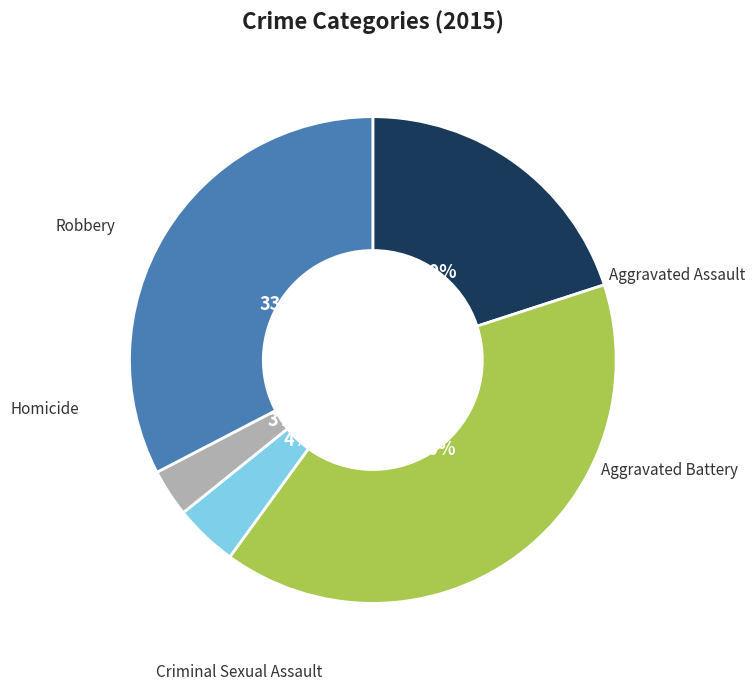

Does Aggravated Assault account for over 50% of the chart?

No